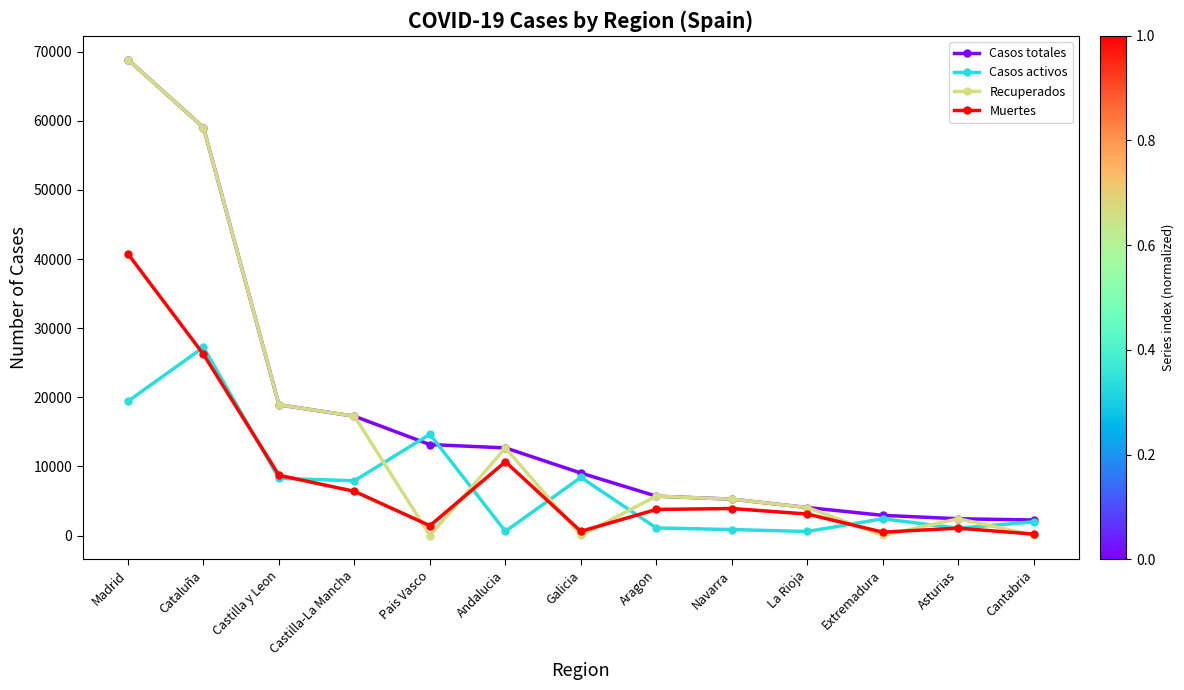

What is the difference between the maximum and minimum values in the Casos totales series?

66606